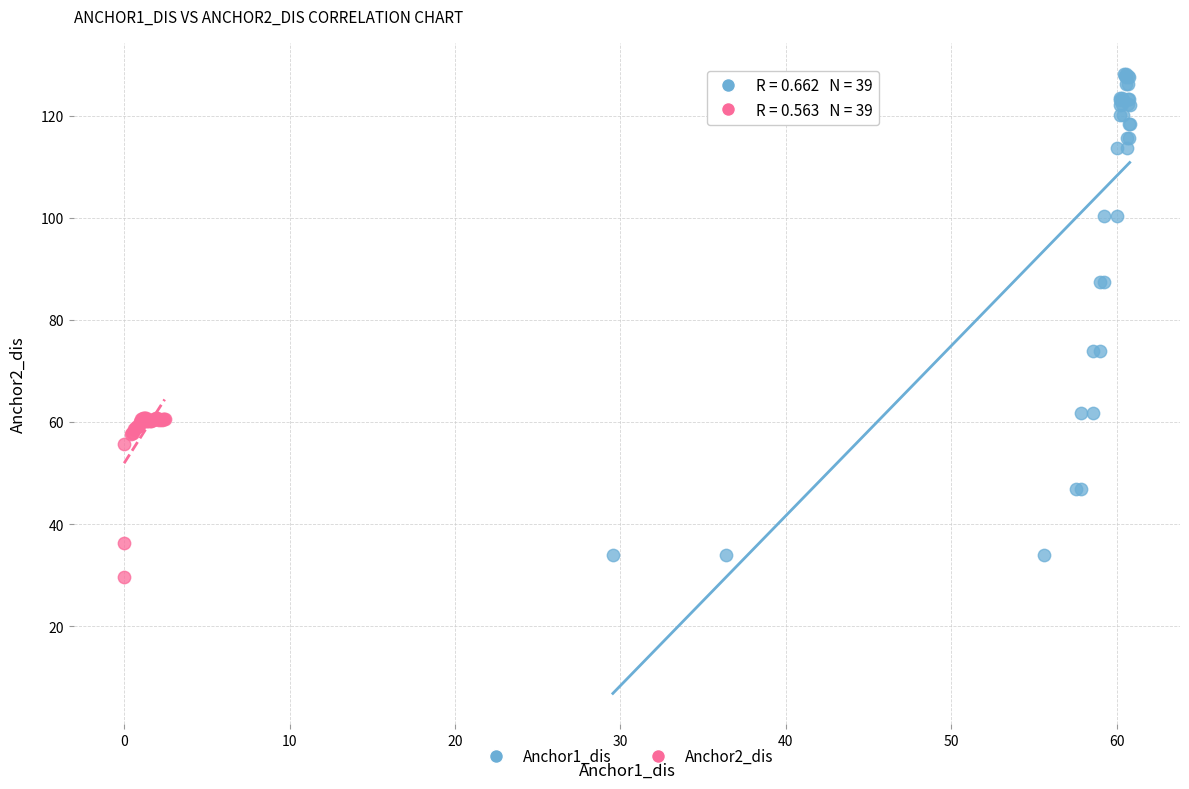

What are all the series names shown in the legend?

Anchor1_dis, Anchor2_dis